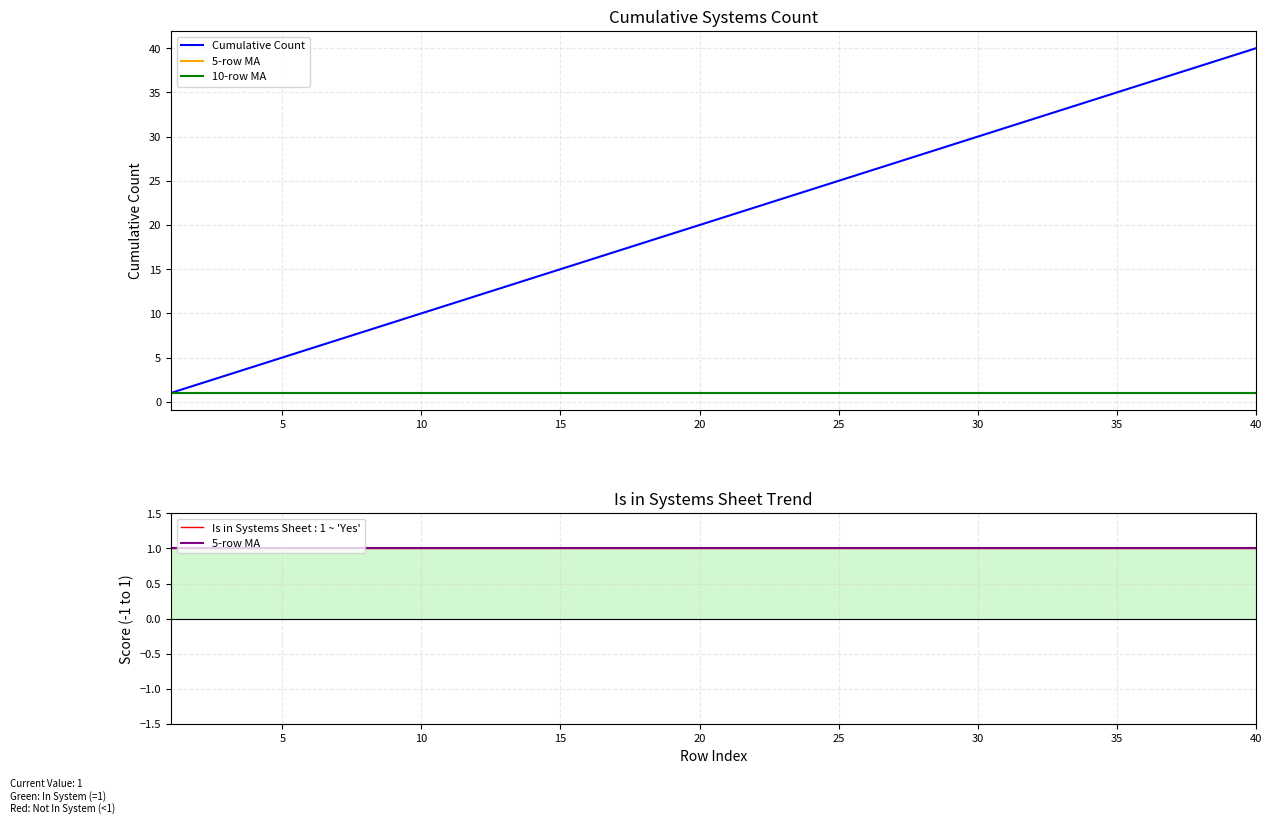

Reading left to right, list all the values displayed in this chart.

Cumulative Count: 1	2	3	4	5	6	7	8	9	10	11	12	13	14	15	16	17	18	19	20	21	22	23	24	25	26	27	28	29	30	31	32	33	34	35	36	37	38	39	40
5-row MA: 1	1	1	1	1	1	1	1	1	1	1	1	1	1	1	1	1	1	1	1	1	1	1	1	1	1	1	1	1	1	1	1	1	1	1	1	1	1	1	1
10-row MA: 1	1	1	1	1	1	1	1	1	1	1	1	1	1	1	1	1	1	1	1	1	1	1	1	1	1	1	1	1	1	1	1	1	1	1	1	1	1	1	1